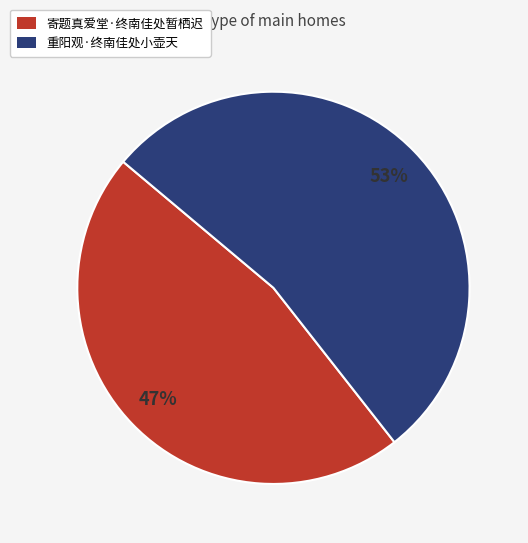

Which category accounts for the majority?

重阳观·终南佳处小壶天